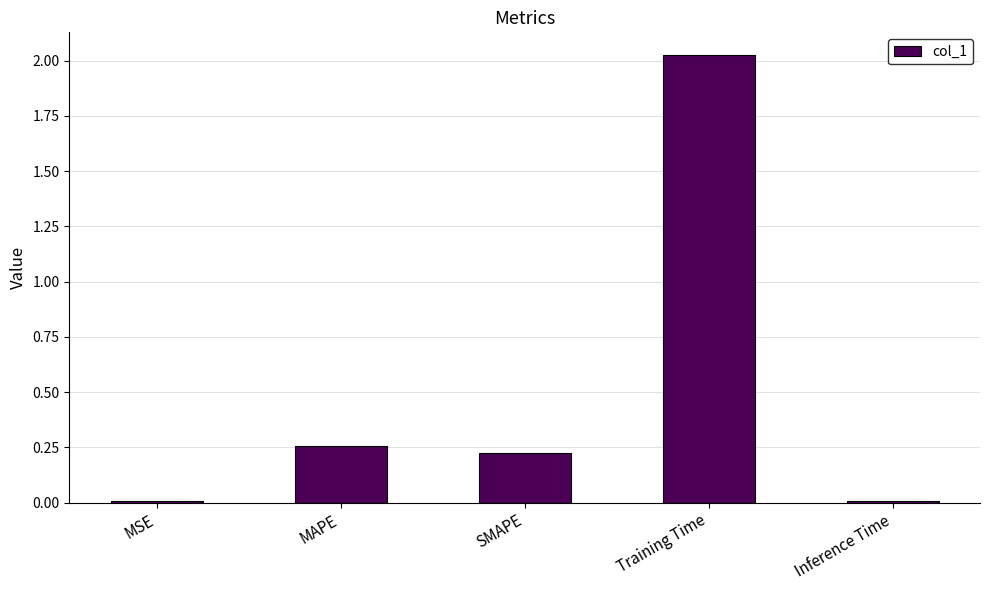

Which has a higher value, MAPE or SMAPE?

MAPE